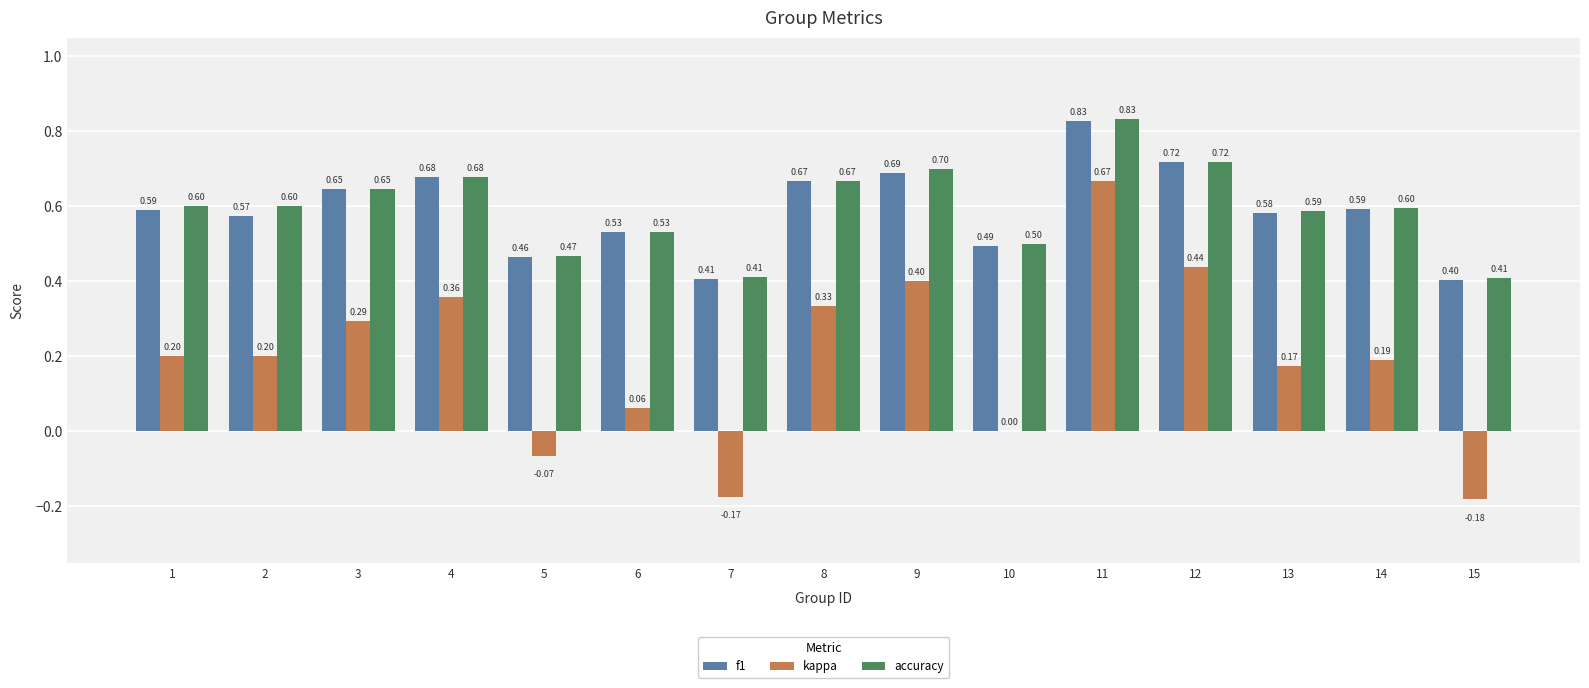

Which series has the largest total across all categories?

accuracy